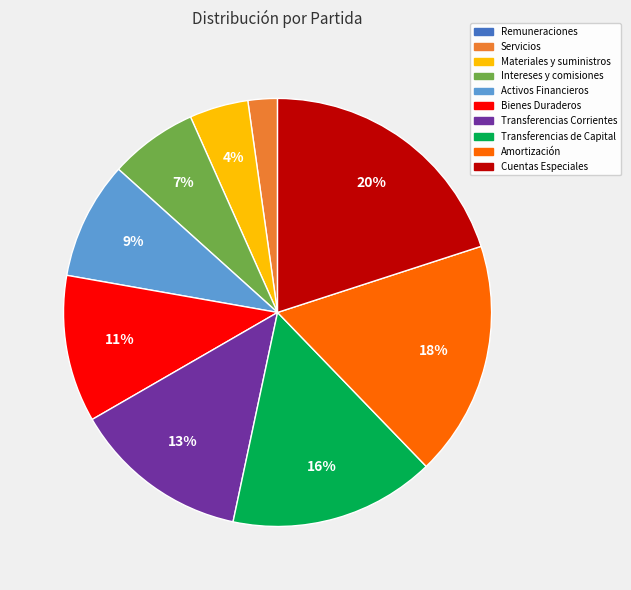

True or false: Amortización accounts for 18% of the total.

True